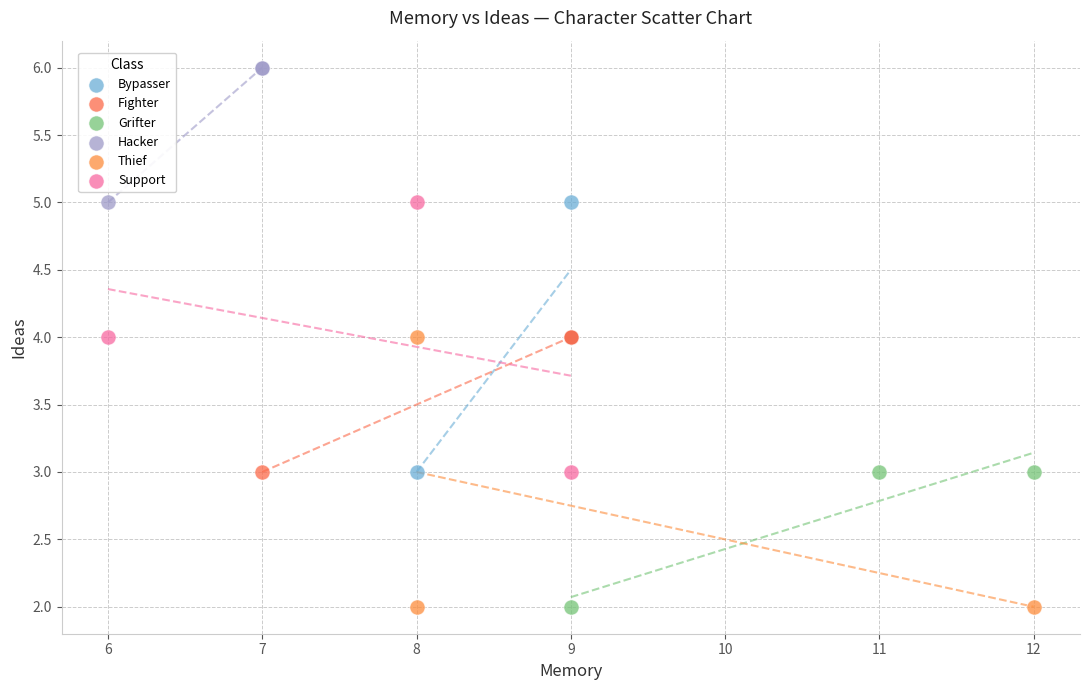

Which series contains the highest Y value?

Hacker